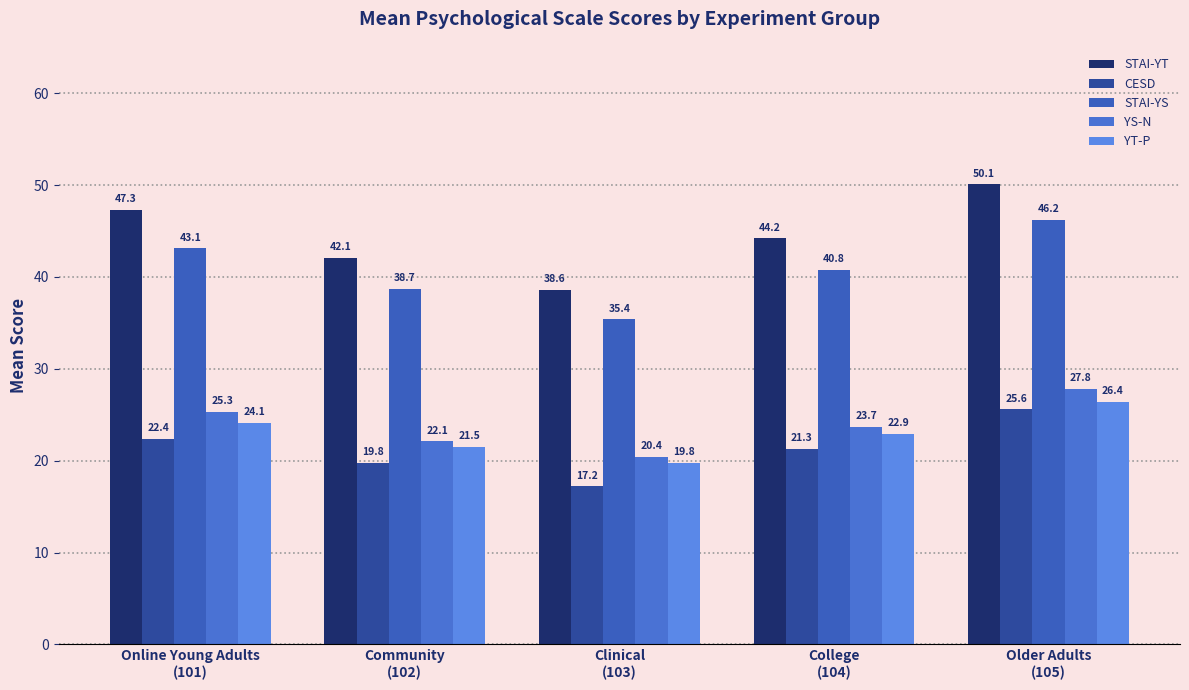

Is it true that CESD equals 7.4 at Clinical
(103)?

False